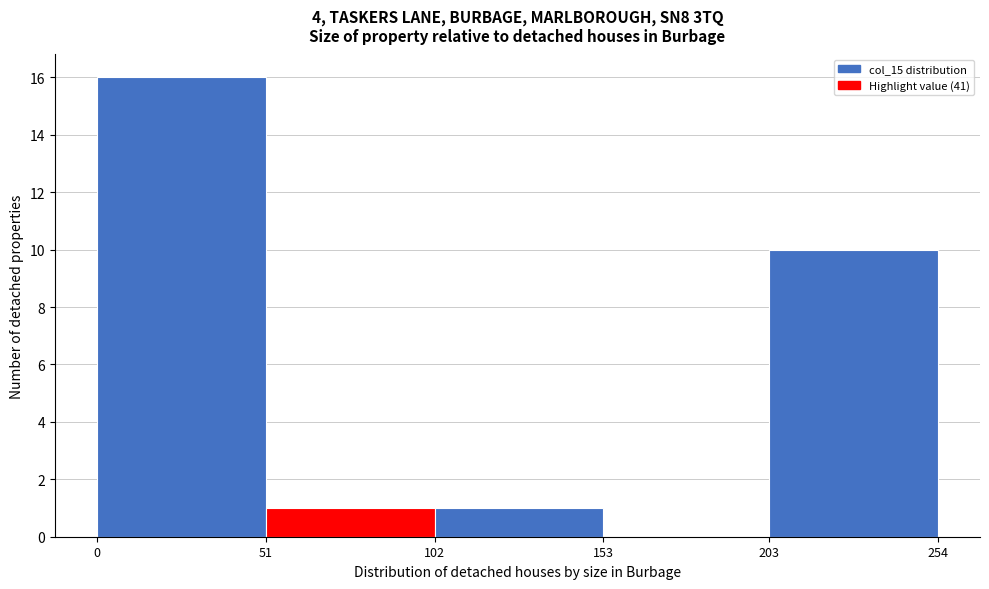

Reading left to right, list every bar in this chart as the range it spans on the x-axis followed by its height. The values are not printed on the chart, so give them approximately, as read against the axis.

0 to 51: 16
51 to 102: 1
102 to 153: 1
153 to 203: 0
203 to 254: 10